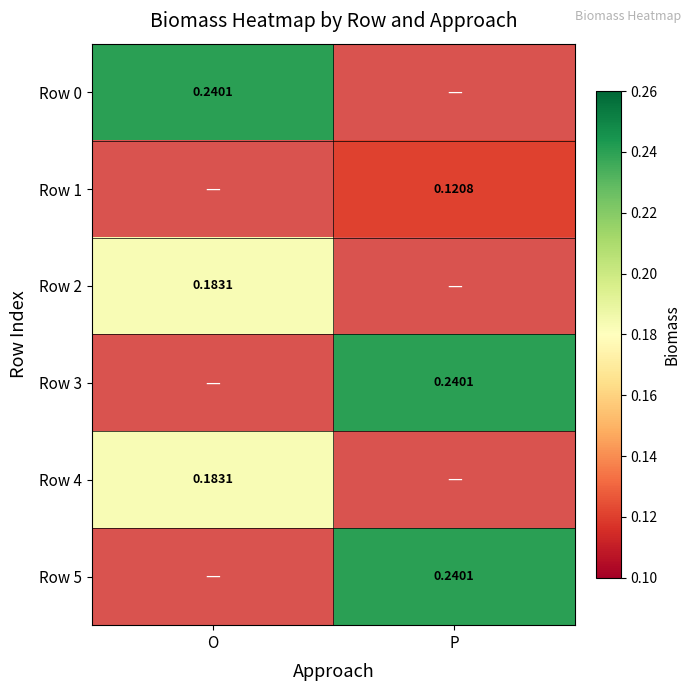

How many categories are shown in the chart?

2